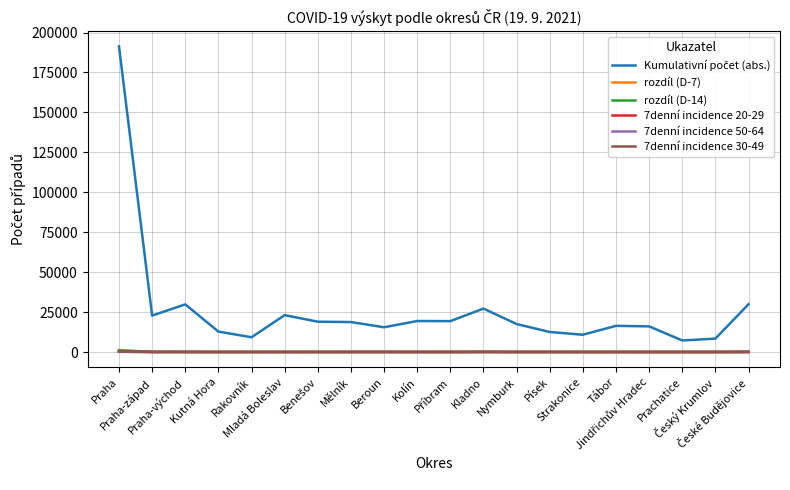

What is the greatest value displayed?

191347